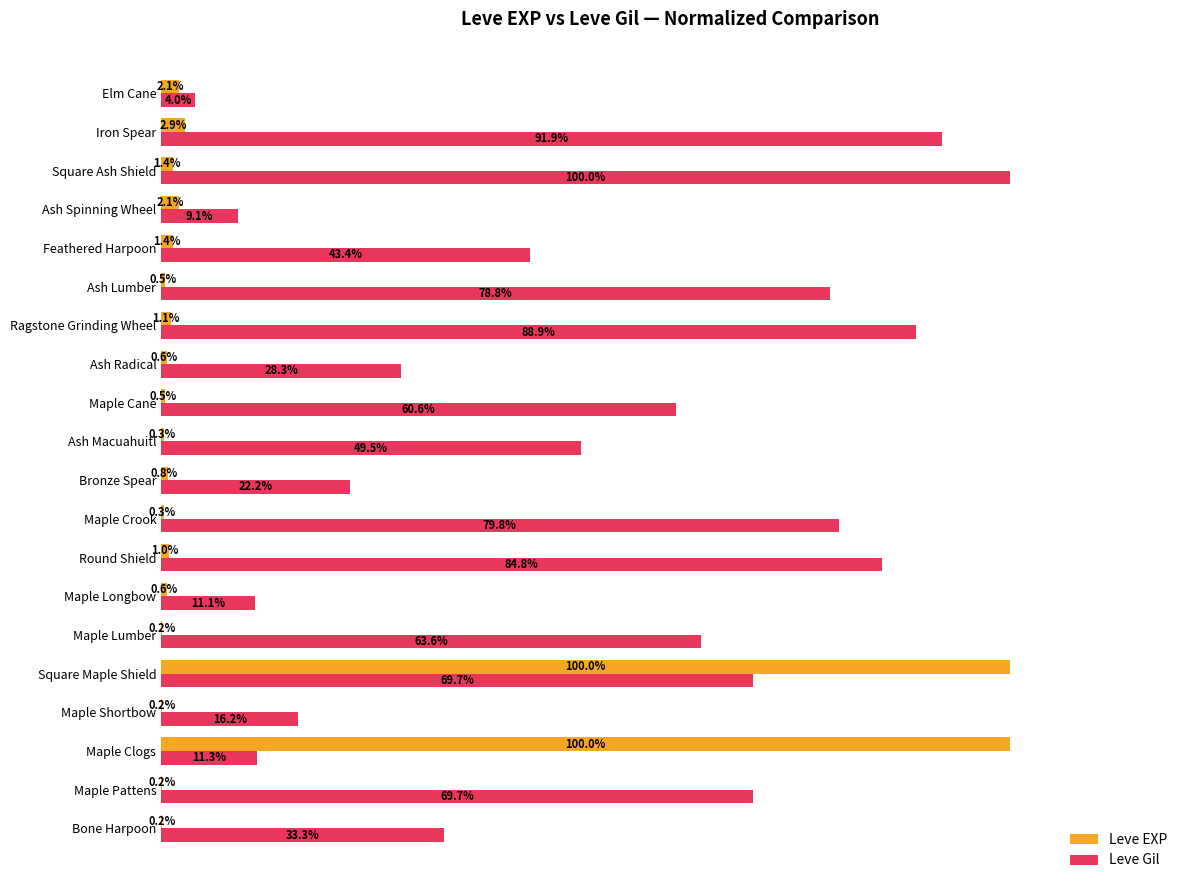

Which category has the highest value in the Leve Gil series?

Square Ash Shield